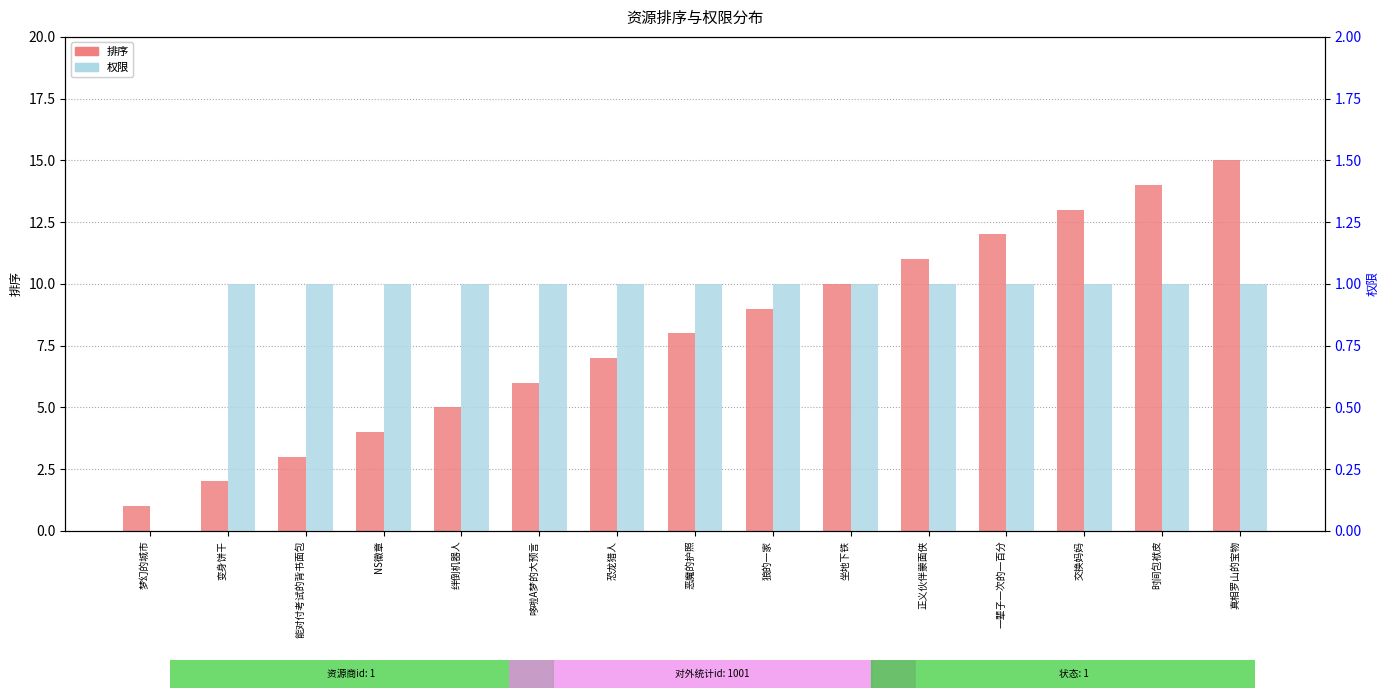

The 权限 series shows 1 at 坐地下铁. True or false?

True